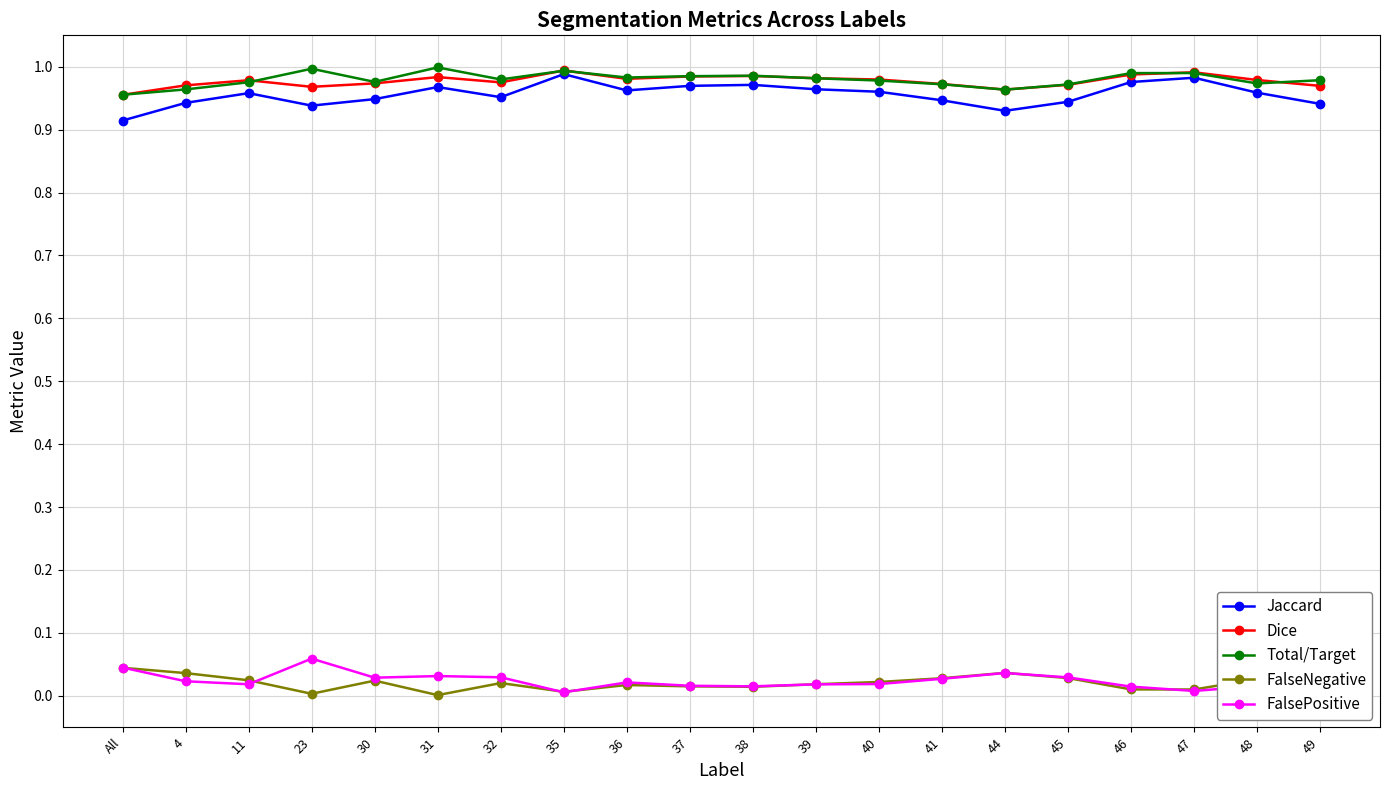

Does the chart have visible grid lines?

Yes